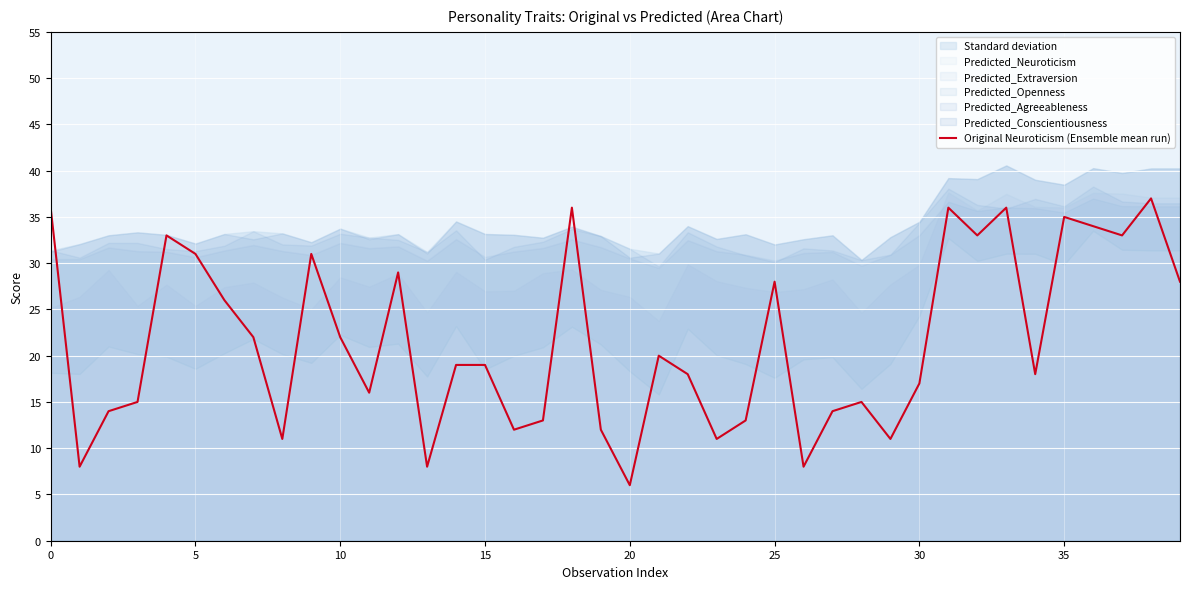

What is the label of the 10th point from the right?

30